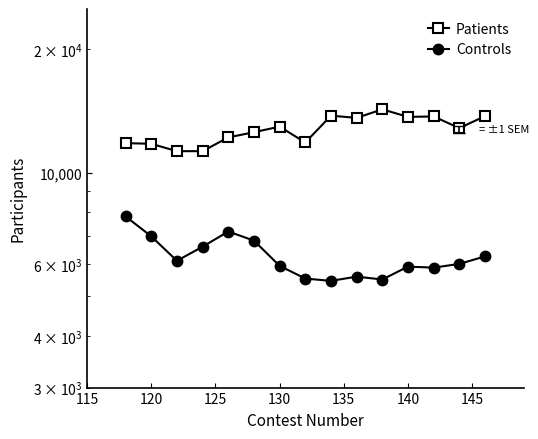

Is it true that Patients equals 6504 at 140?

False